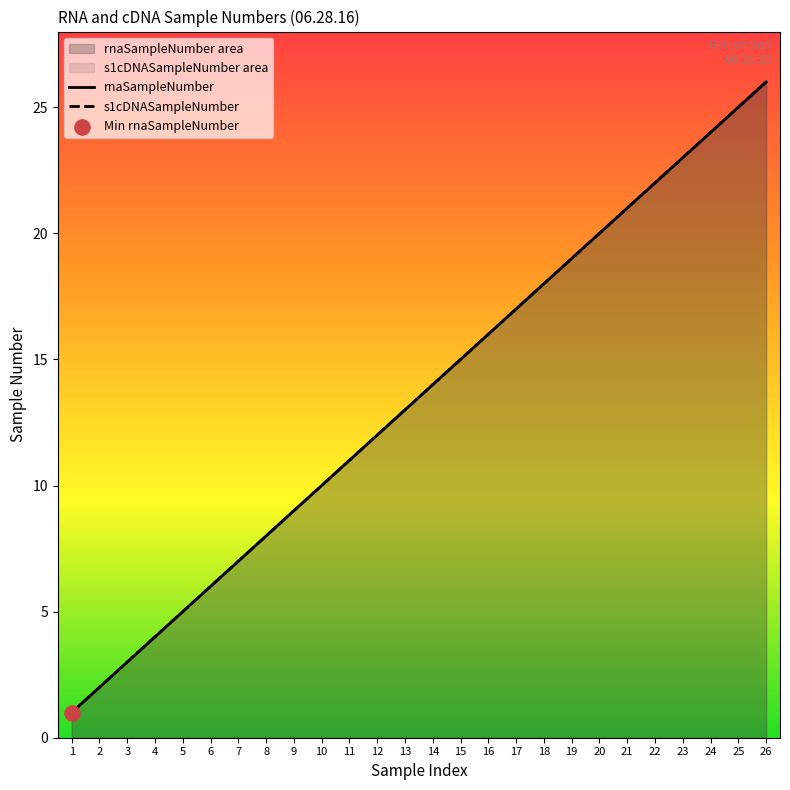

Which series contains the highest Y value?

rnaSampleNumber